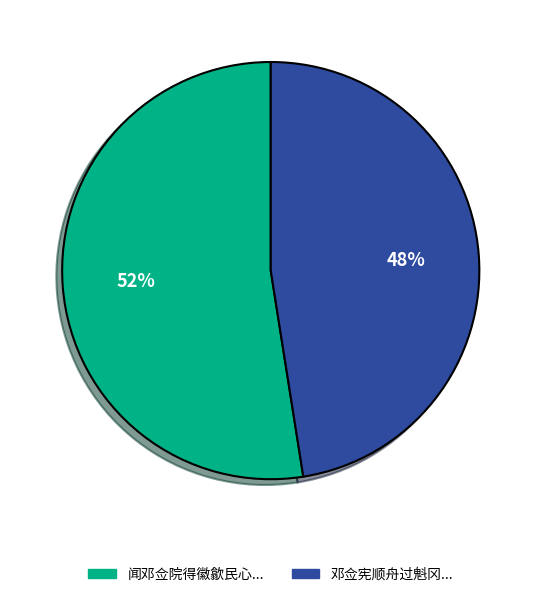

Is there a majority slice in this chart?

Yes